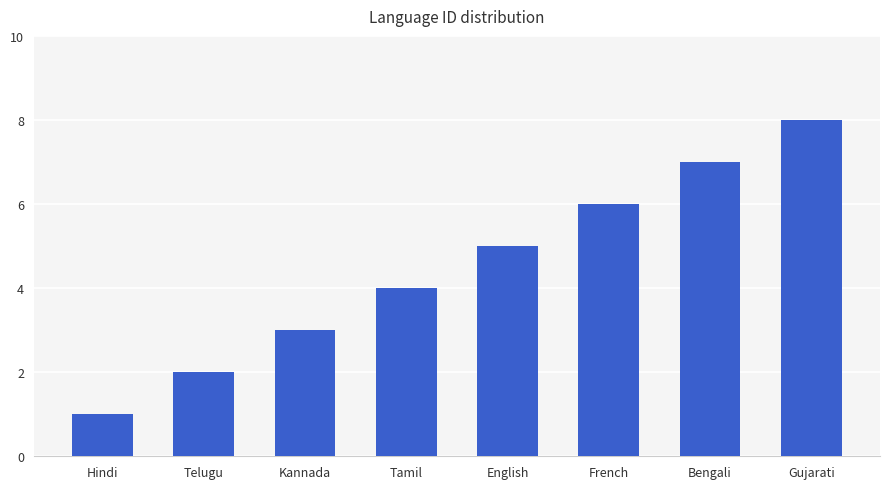

Count the number of categories in the chart.

8